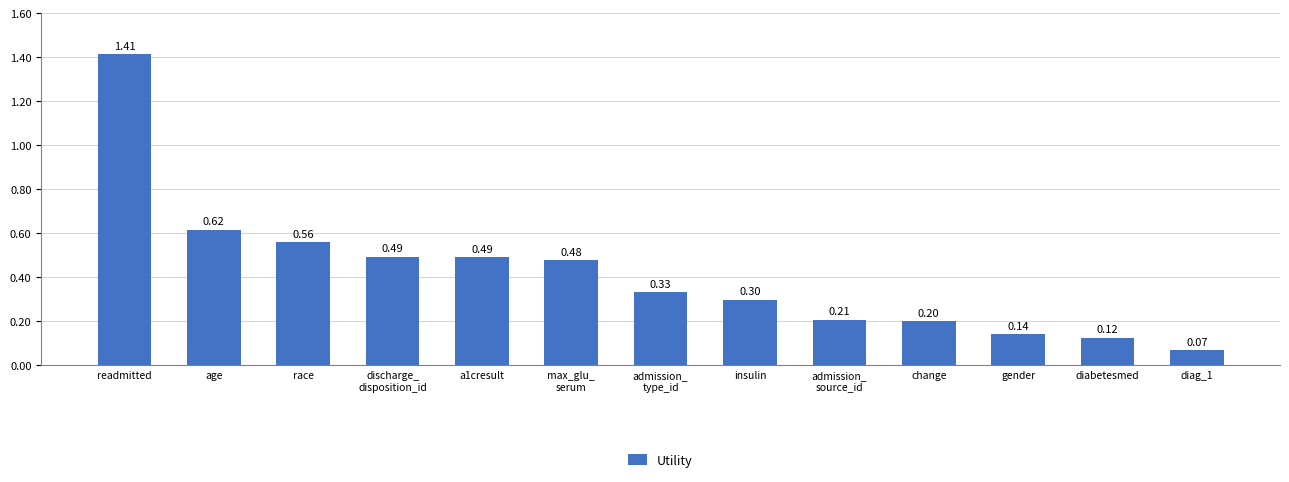

What is the value of the 10th bar from the left?

0.2